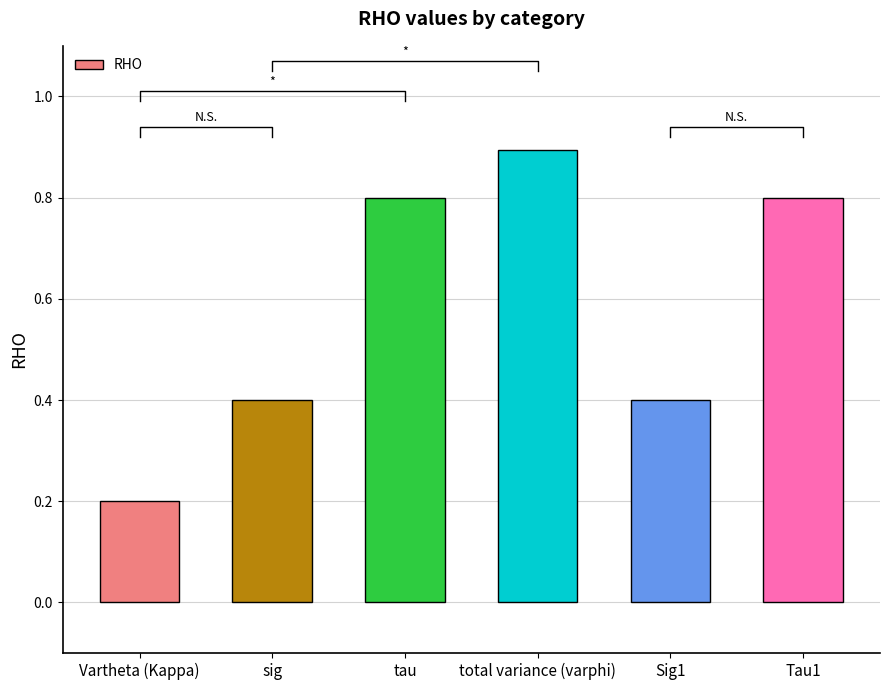

What is the difference between the second highest and second lowest values?

0.4